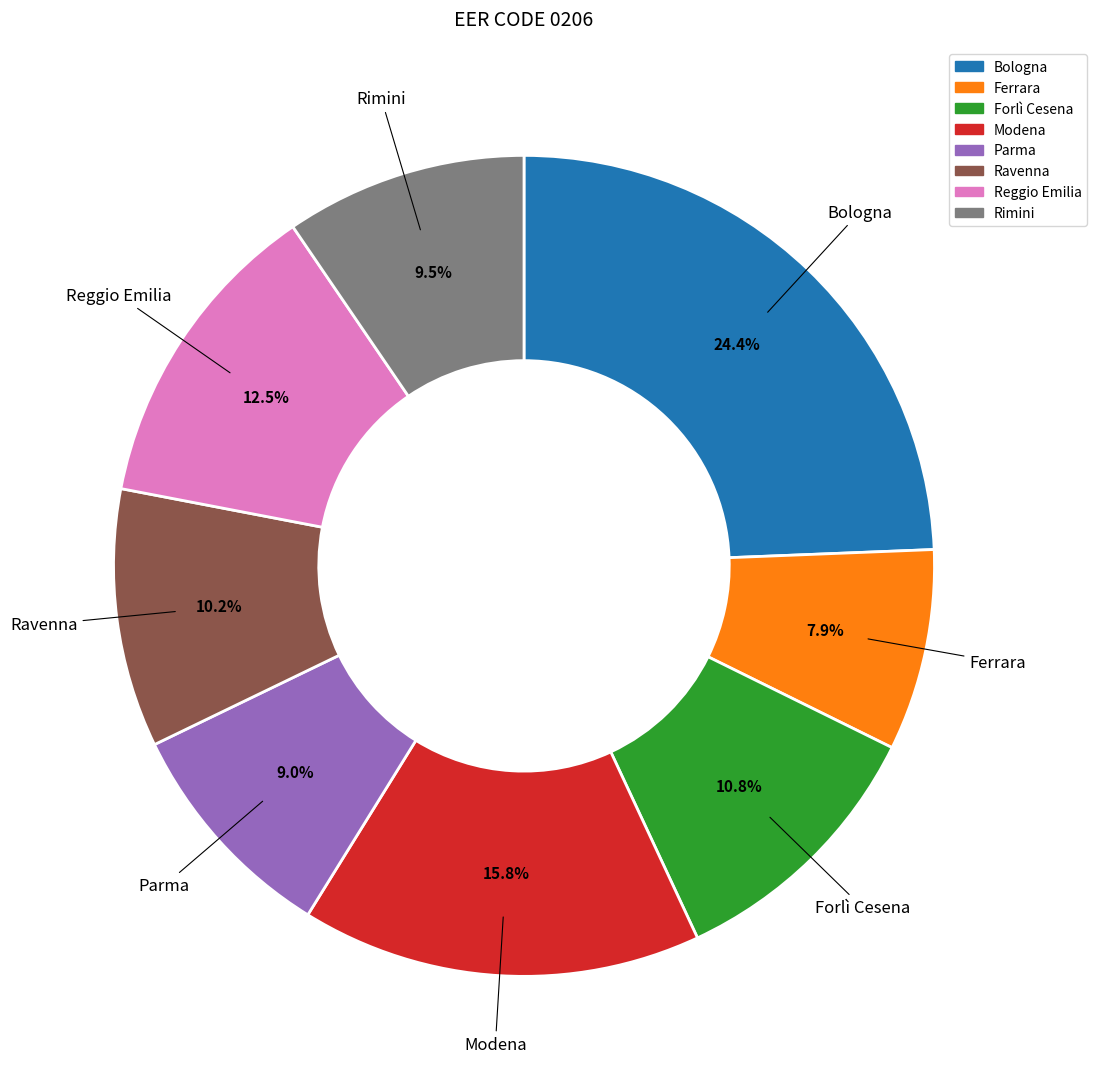

Is there a majority slice in this chart?

No